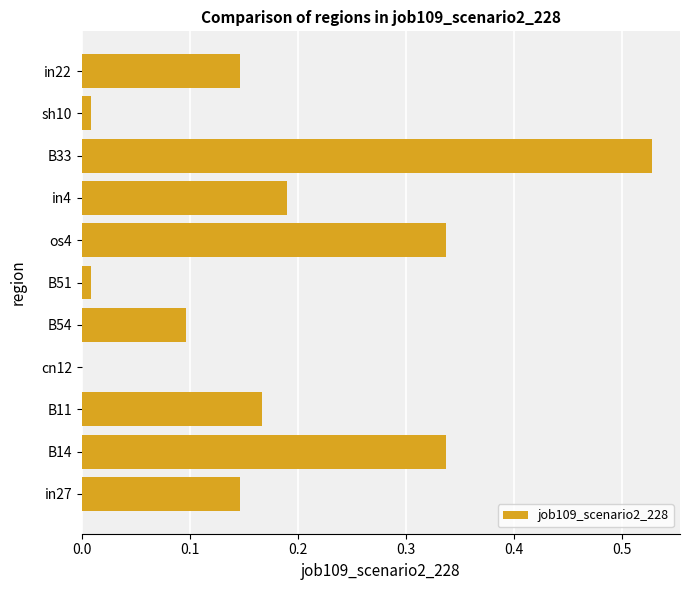

What is the sum of all values?

2.0